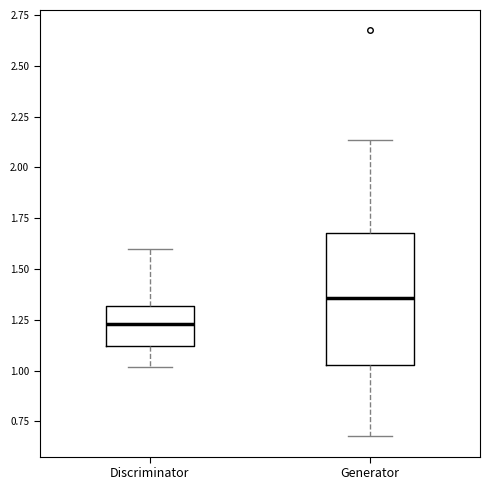

Where does the upper whisker of the box for Discriminator end on the y-axis? The values are not printed on the chart, so give them approximately, as read against the axis.

1.60